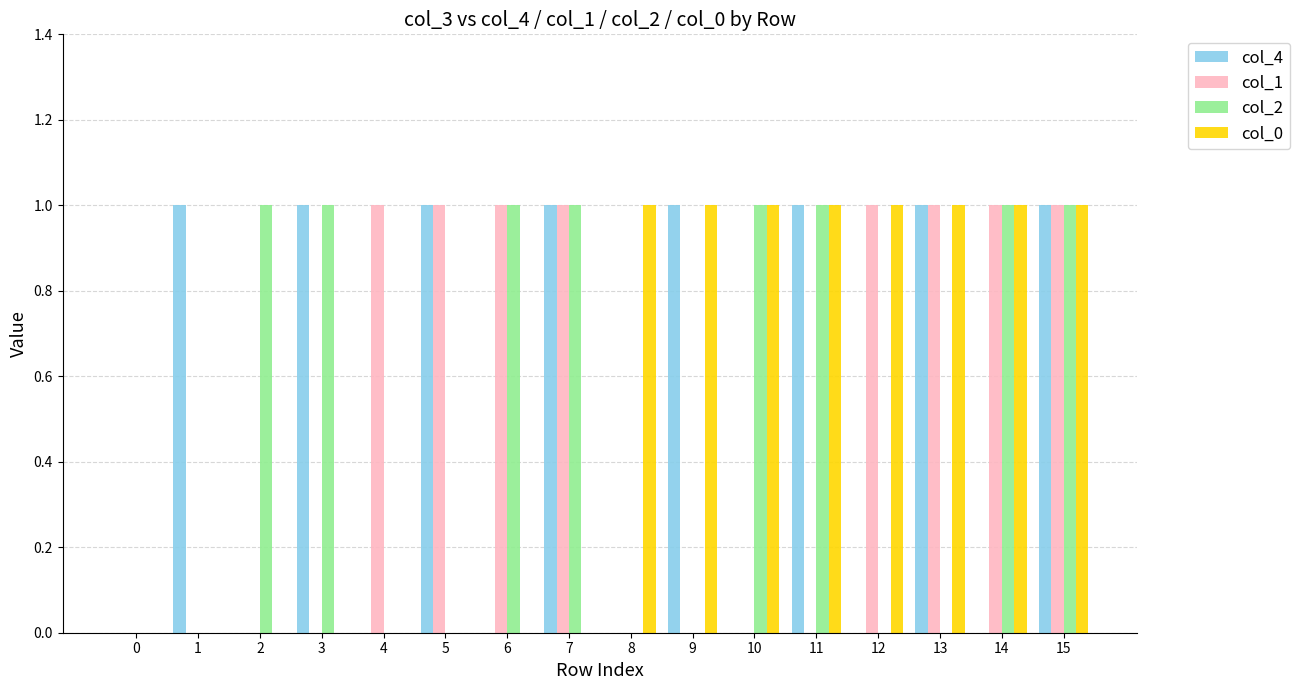

Reading left to right, list all the values displayed in this chart.

col_4: 0=0	1=1	2=0	3=1	4=0	5=1	6=0	7=1	8=0	9=1	10=0	11=1	12=0	13=1	14=0	15=1
col_1: 0=0	1=0	2=0	3=0	4=1	5=1	6=1	7=1	8=0	9=0	10=0	11=0	12=1	13=1	14=1	15=1
col_2: 0=0	1=0	2=1	3=1	4=0	5=0	6=1	7=1	8=0	9=0	10=1	11=1	12=0	13=0	14=1	15=1
col_0: 0=0	1=0	2=0	3=0	4=0	5=0	6=0	7=0	8=1	9=1	10=1	11=1	12=1	13=1	14=1	15=1